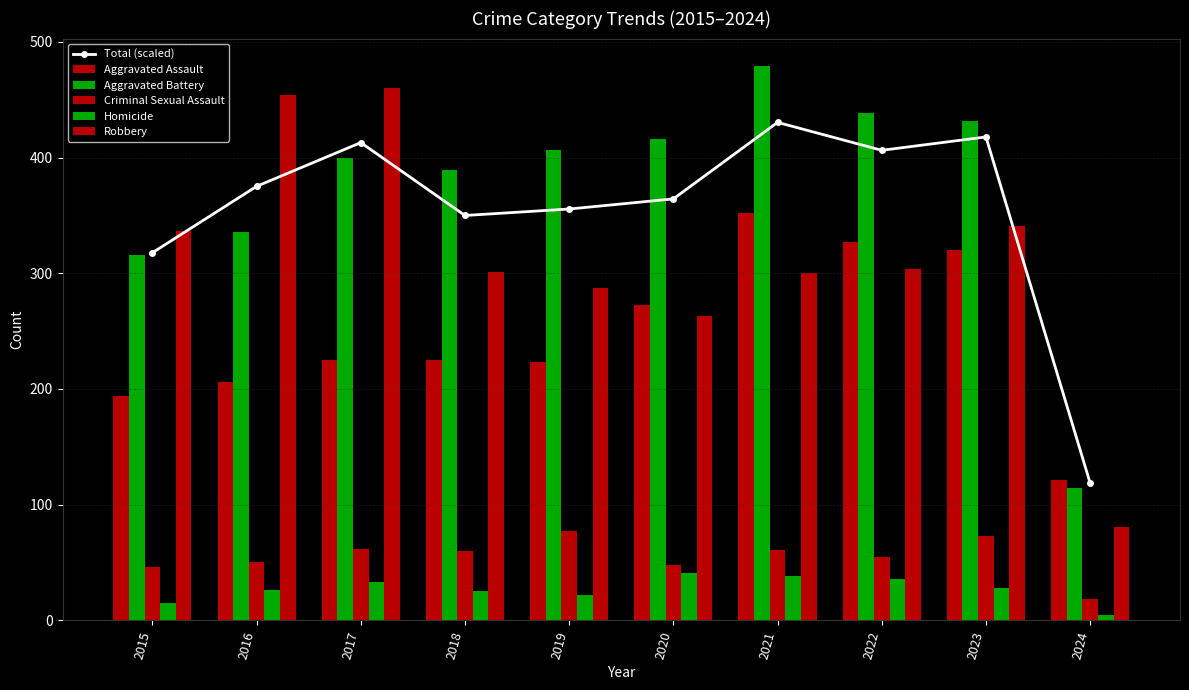

List the labels in order of Total (scaled) value, smallest first.

2024, 2015, 2018, 2019, 2020, 2016, 2022, 2017, 2023, 2021